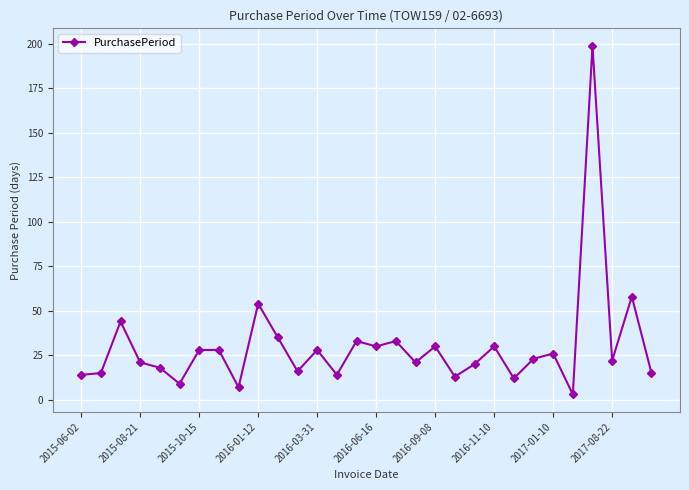

Does the chart display data point markers on the line(s)?

Yes